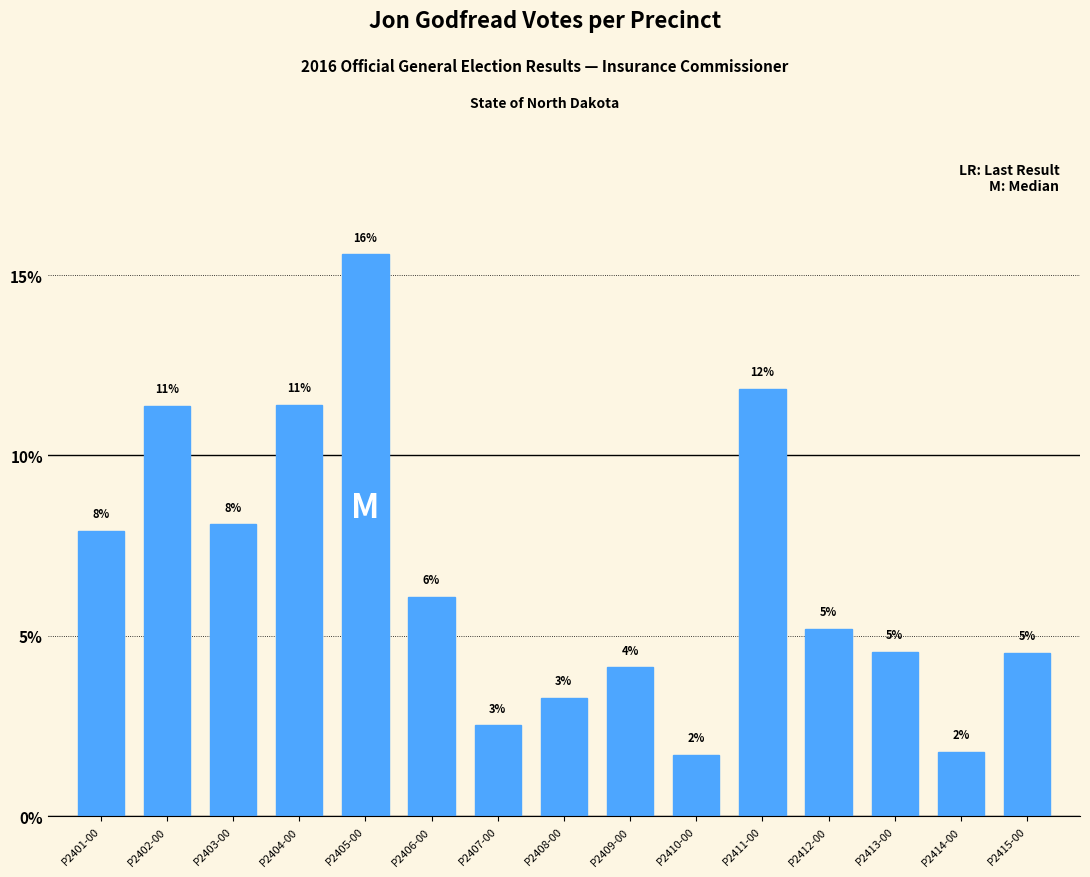

Are the bars horizontal?

No